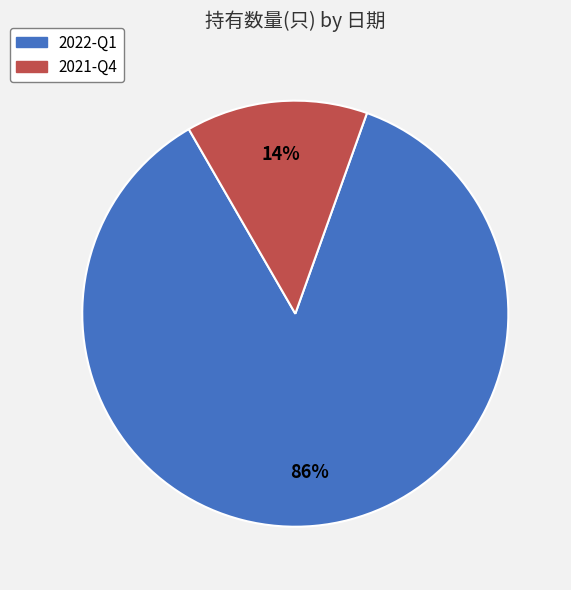

How many segments does this pie chart have?

2